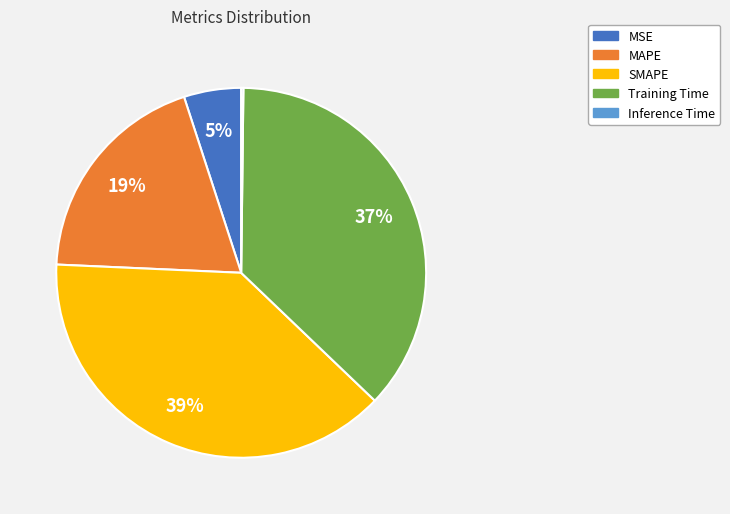

To the nearest percent, what is the combined percentage of MSE and MAPE?

24%